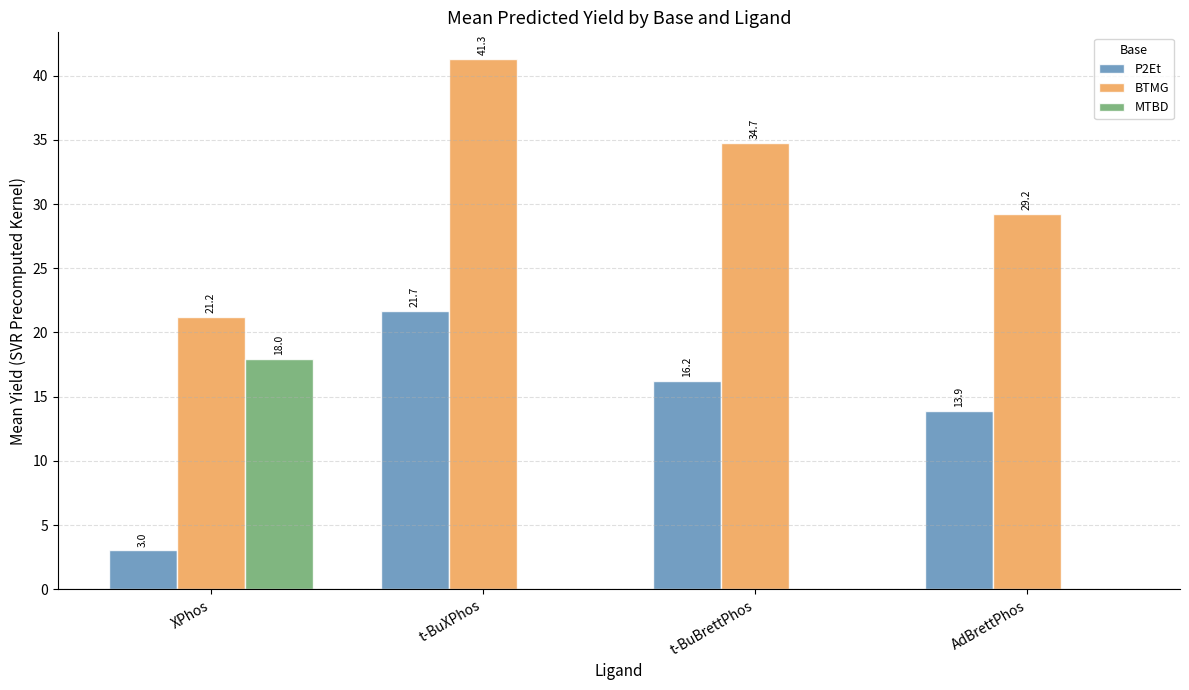

Is the value of BTMG at AdBrettPhos greater than the value of MTBD at t-BuBrettPhos?

Yes